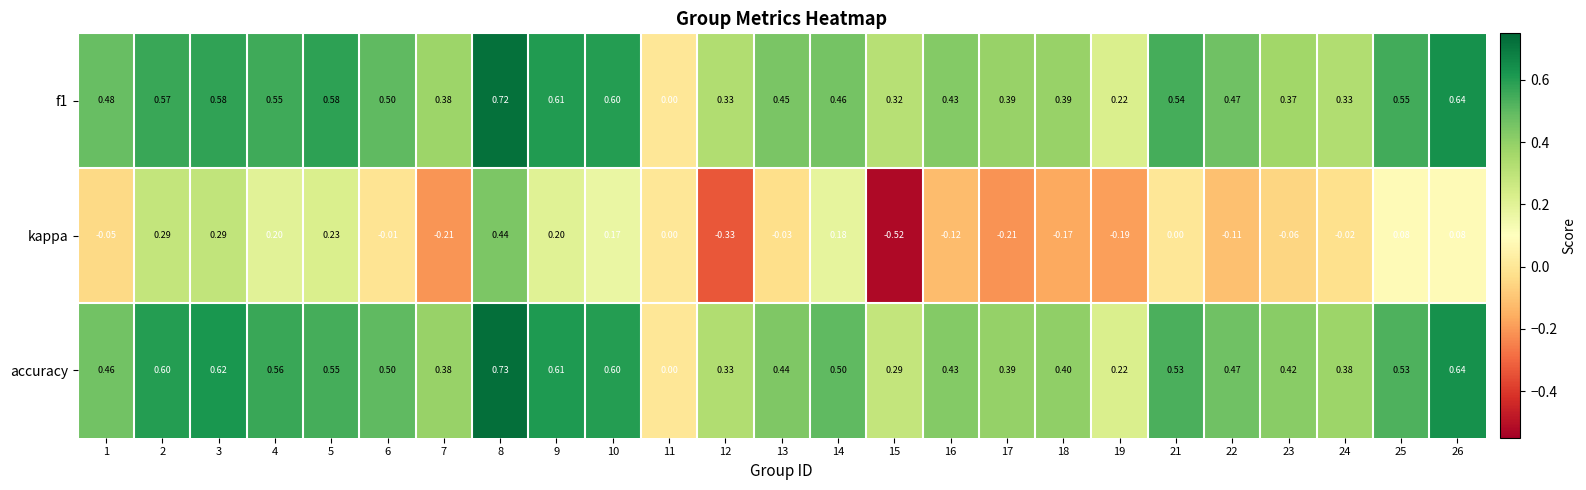

Between 8 and 15, which series saw the biggest shift?

kappa